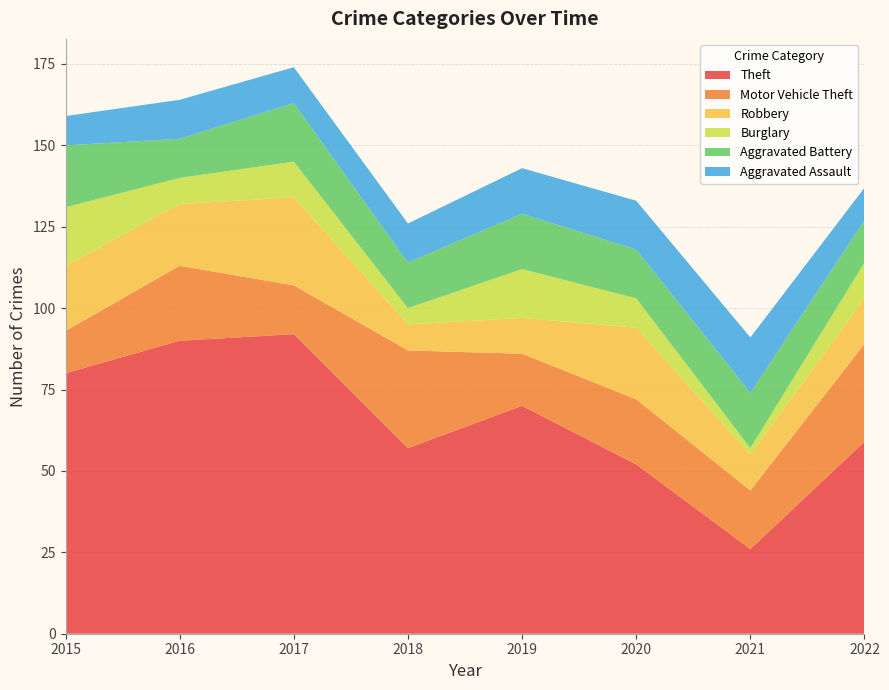

Reading left to right, what are all the values shown in this chart?

Theft: 2015=80	2016=90	2017=92	2018=57	2019=70	2020=52	2021=26	2022=59
Motor Vehicle Theft: 2015=13	2016=23	2017=15	2018=30	2019=16	2020=20	2021=18	2022=30
Robbery: 2015=20	2016=19	2017=27	2018=8	2019=11	2020=22	2021=11	2022=14
Burglary: 2015=18	2016=8	2017=11	2018=5	2019=15	2020=9	2021=2	2022=11
Aggravated Battery: 2015=19	2016=12	2017=18	2018=14	2019=17	2020=15	2021=17	2022=13
Aggravated Assault: 2015=9	2016=12	2017=11	2018=12	2019=14	2020=15	2021=17	2022=10